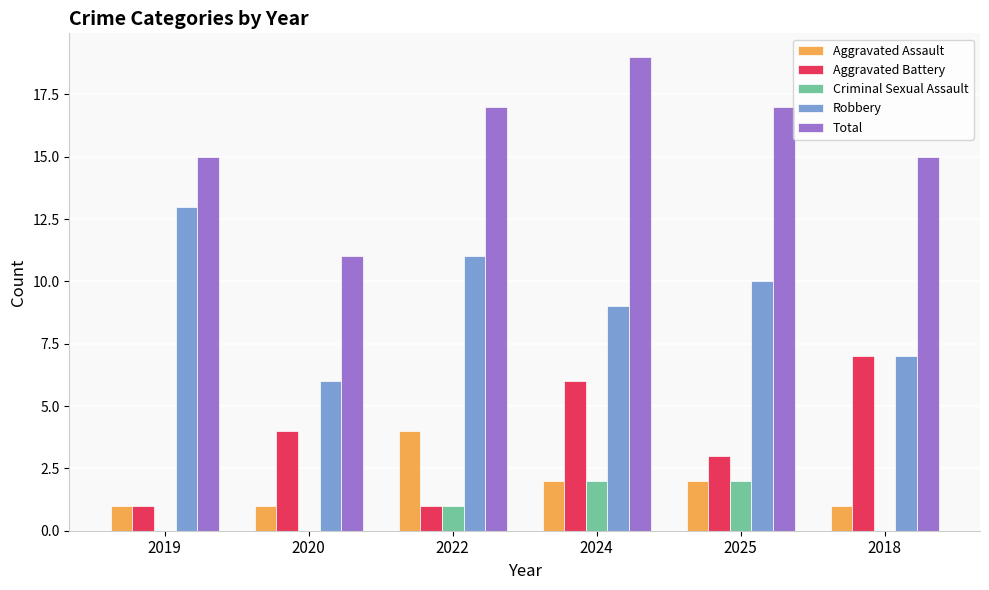

At which category is the sum across all series the highest?

2024